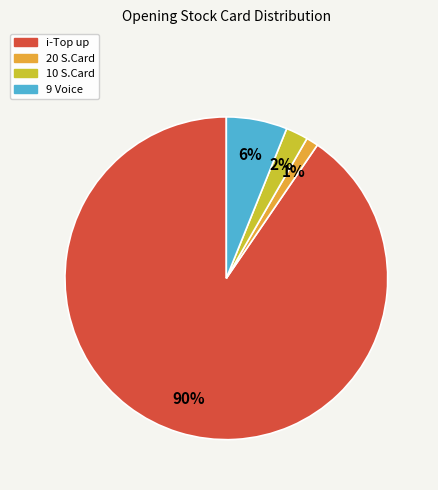

Rank the categories by value from highest to lowest.

i-Top up, 9 Voice, 10 S.Card, 20 S.Card